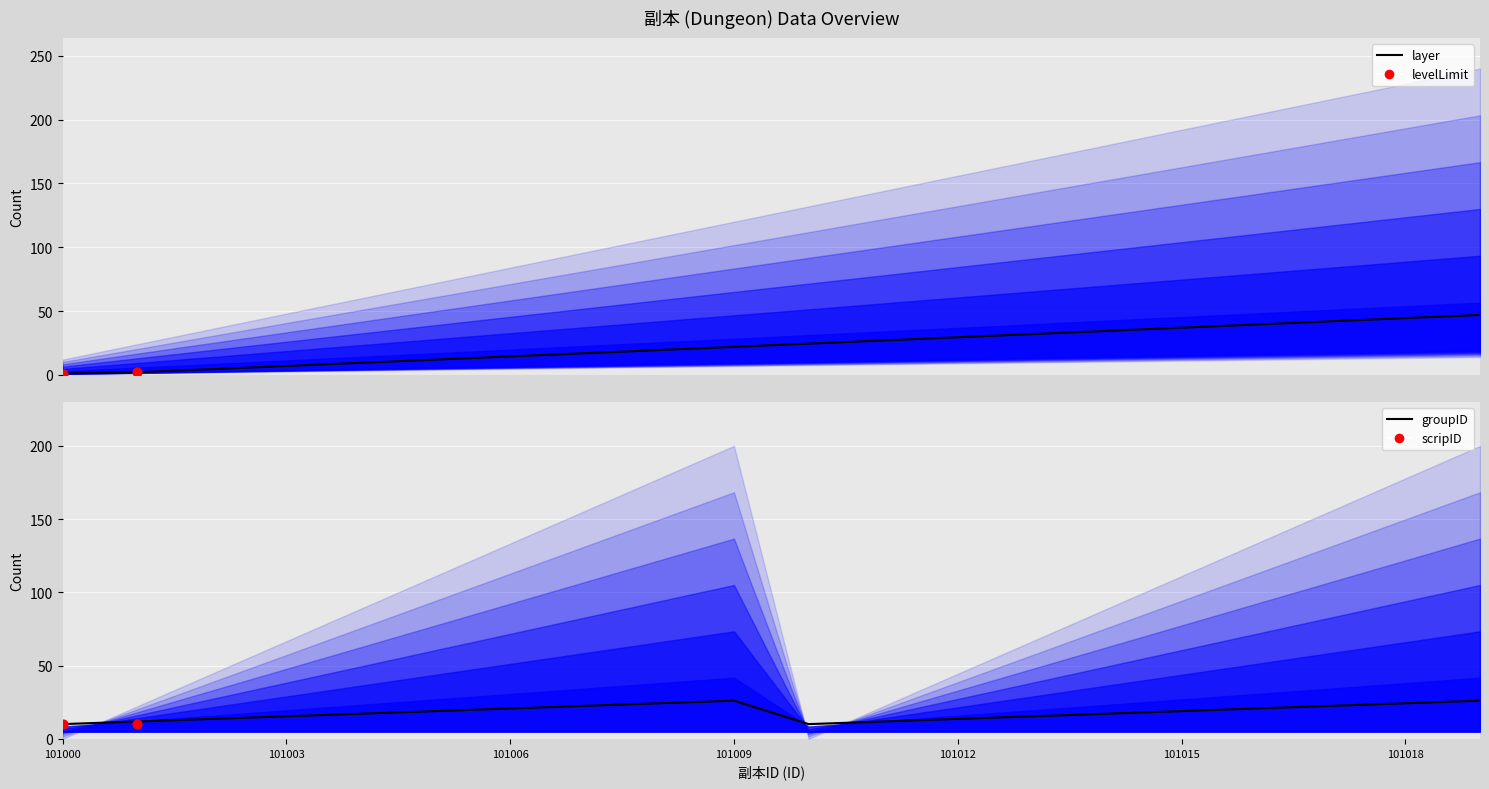

Is the value of layer at 101012 greater than the value of scripID at 101006?

Yes